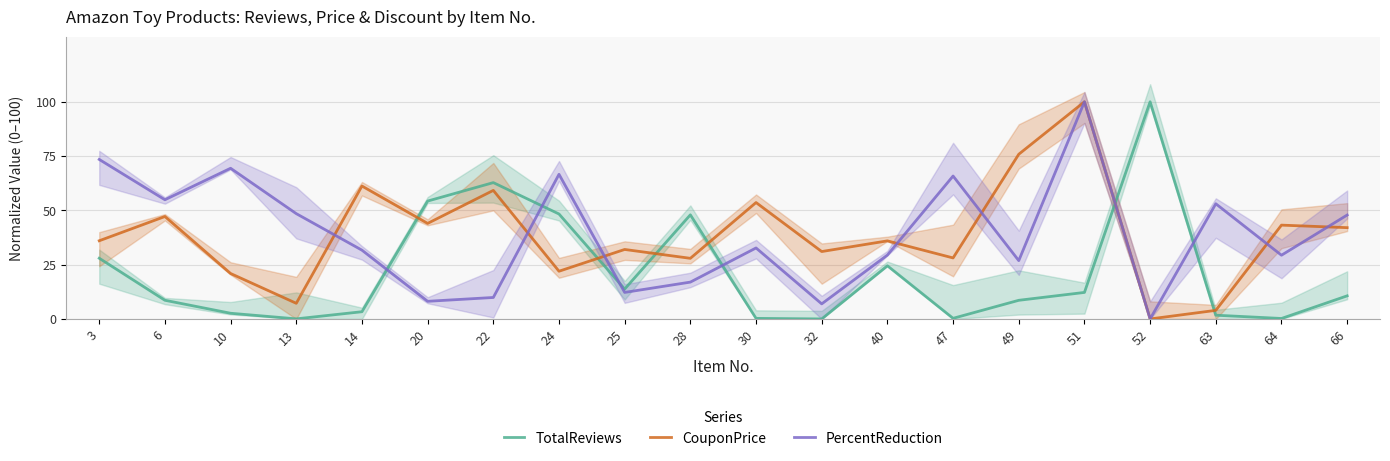

Between 10 and 47, which is larger?

10